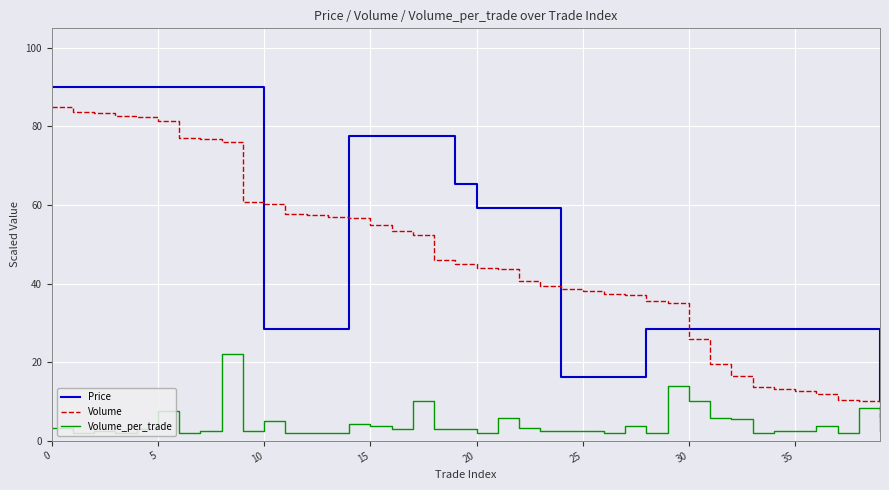

What are all the series names shown in the legend?

Price, Volume, Volume_per_trade